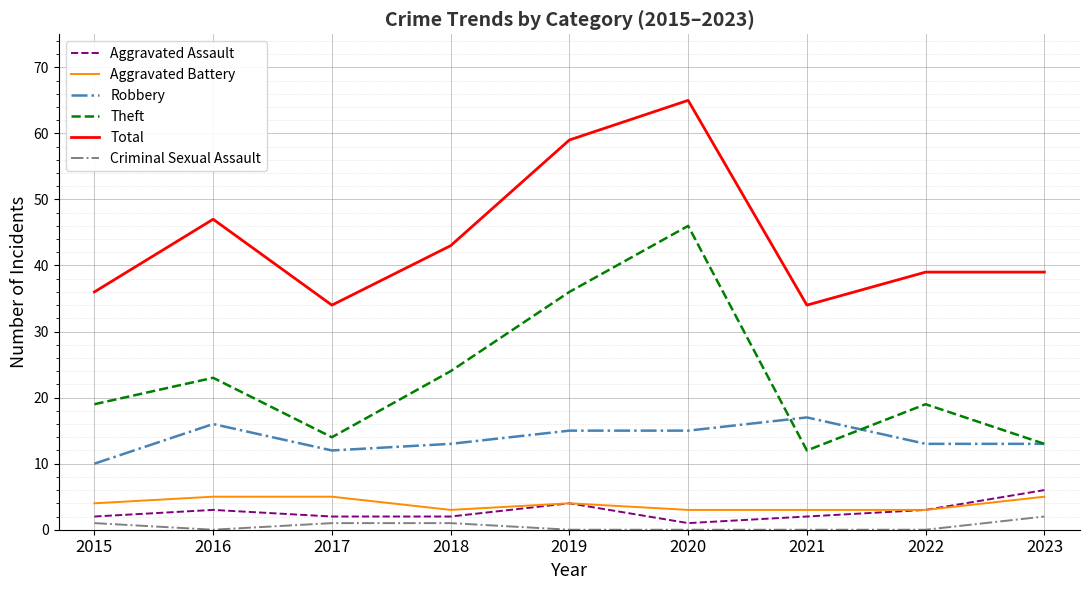

Which series has the widest spread of values?

Theft